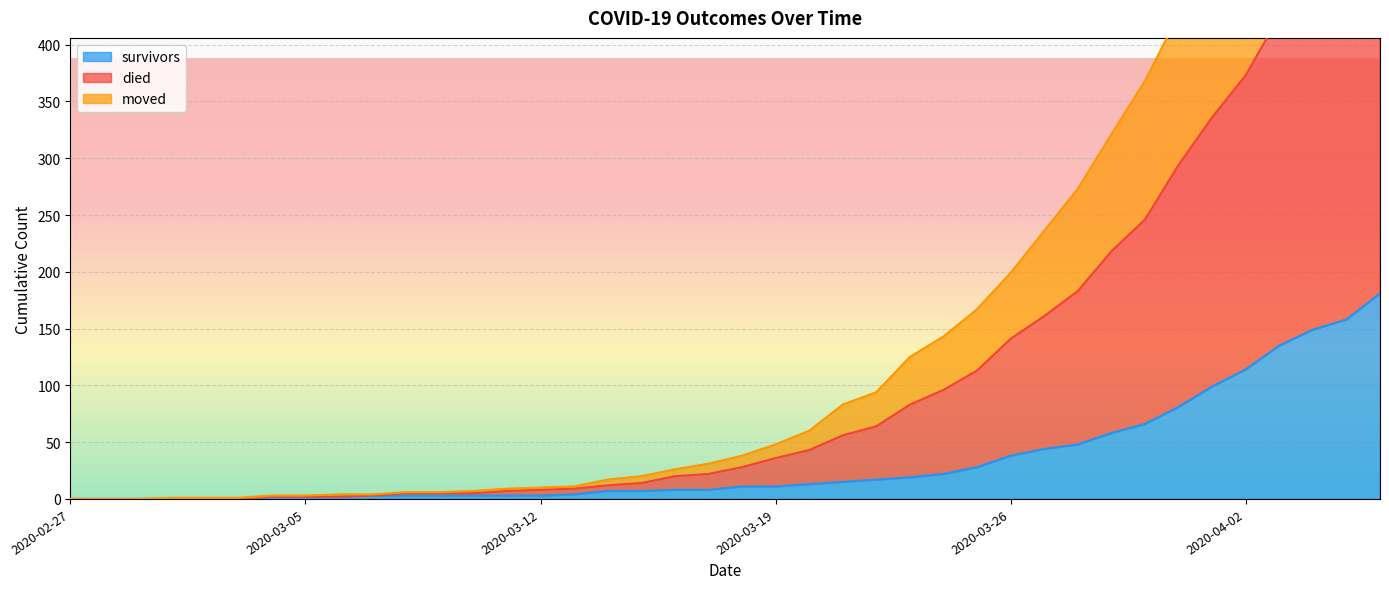

What is the highest value of the survivors series?

181